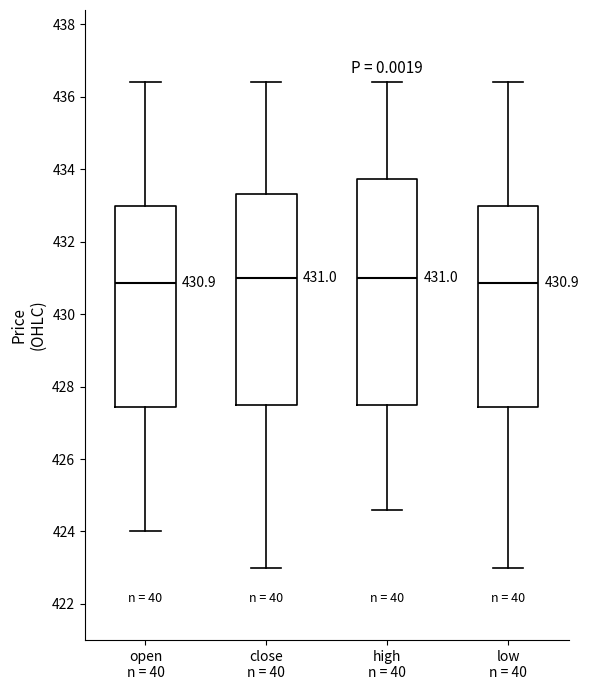

Which box is the tallest, from its lower edge to its upper edge?

high n = 40